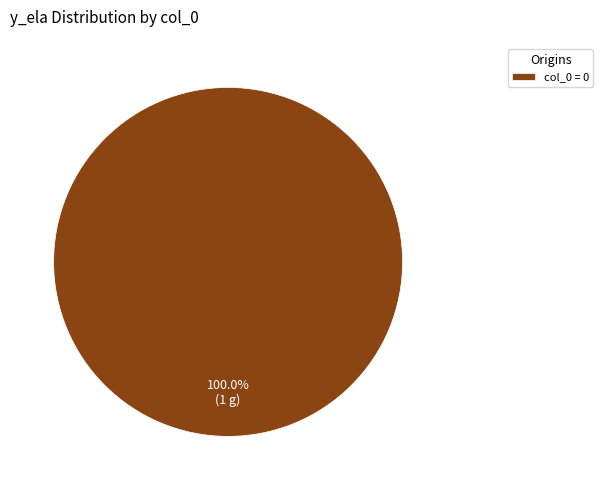

Is there any slice that represents more than half of the pie?

Yes